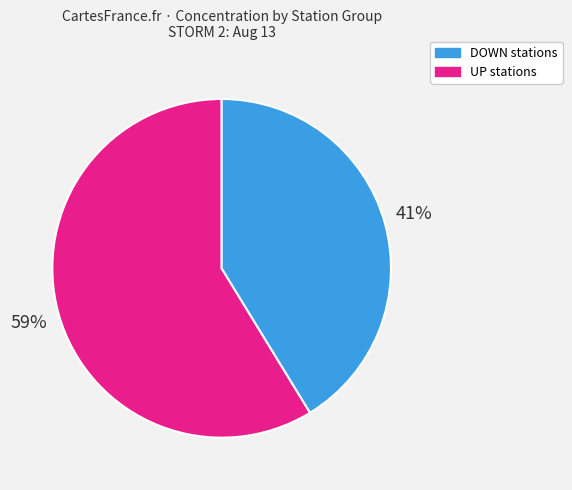

Does any single category account for the majority?

Yes